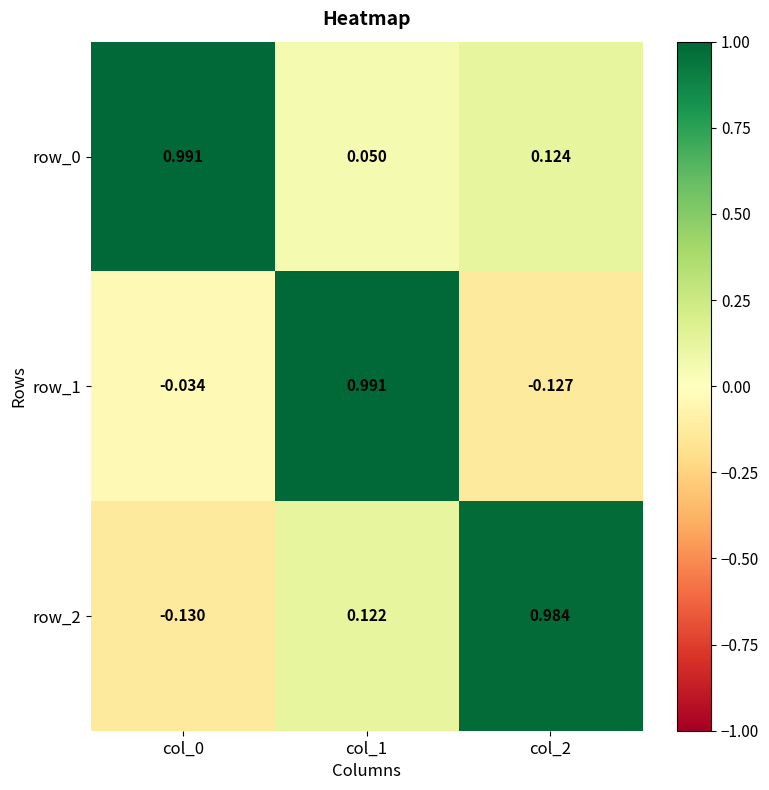

Is the value of row_0 at col_0 greater than the value of row_2 at col_2?

Yes